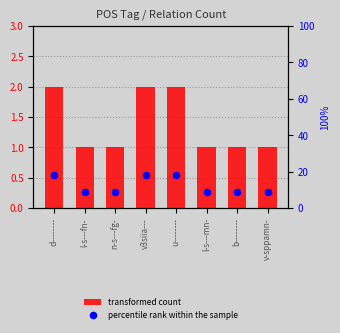

At which category is the sum across all series the highest?

d--------